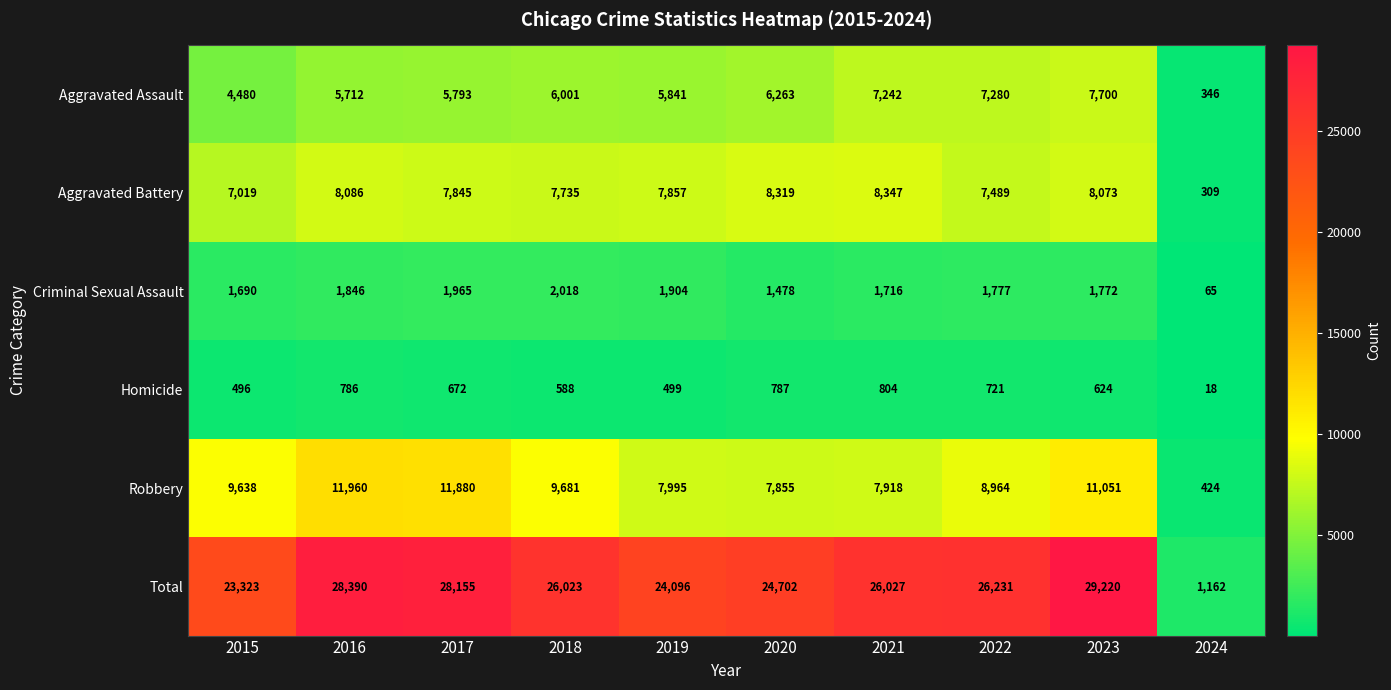

Rank the series at 2023 from highest to lowest value.

Total, Robbery, Aggravated Battery, Aggravated Assault, Criminal Sexual Assault, Homicide